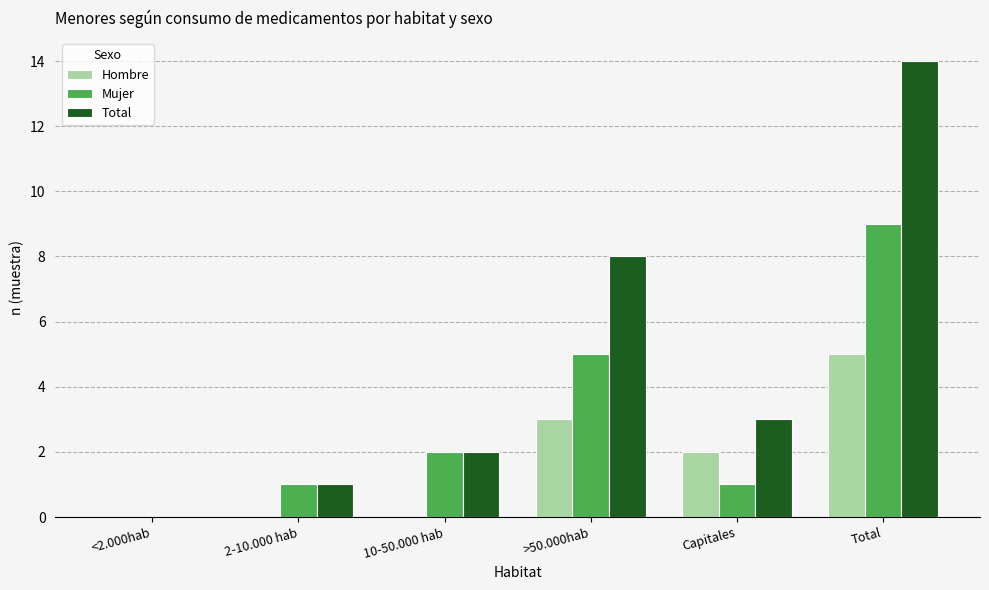

Is the value of Mujer at <2.000hab greater than the value of Hombre at Total?

No